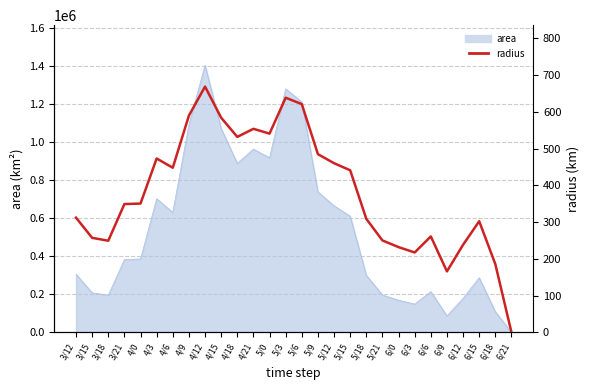

True or false: the data shows 308.7 at 5/18.

True